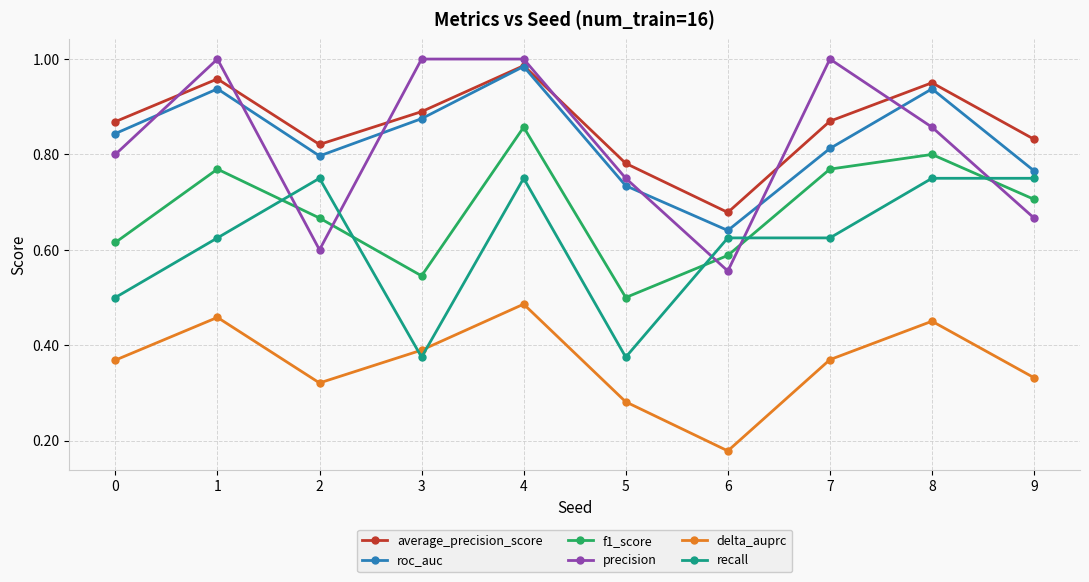

Which series has the largest total across all categories?

average_precision_score